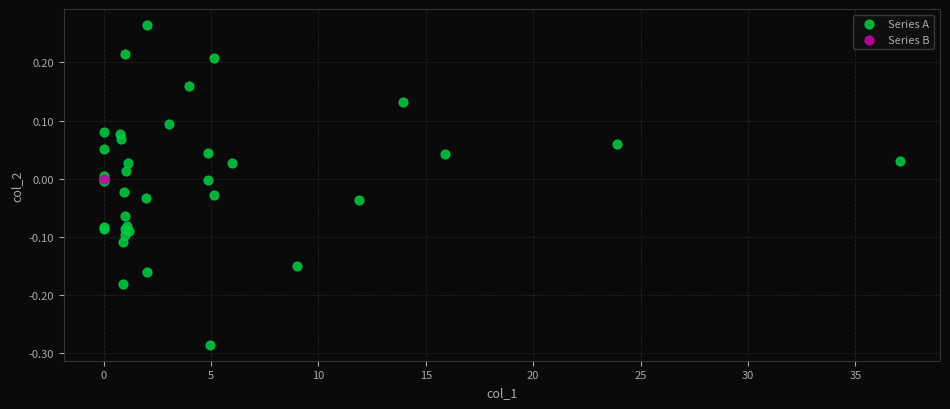

What are all the series names shown in the legend?

Series A, Series B